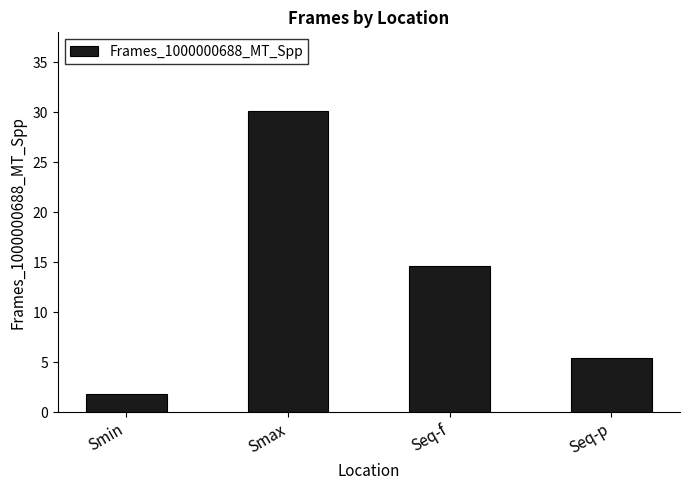

What is the difference between the values at Seq-f and Smin?

12.8